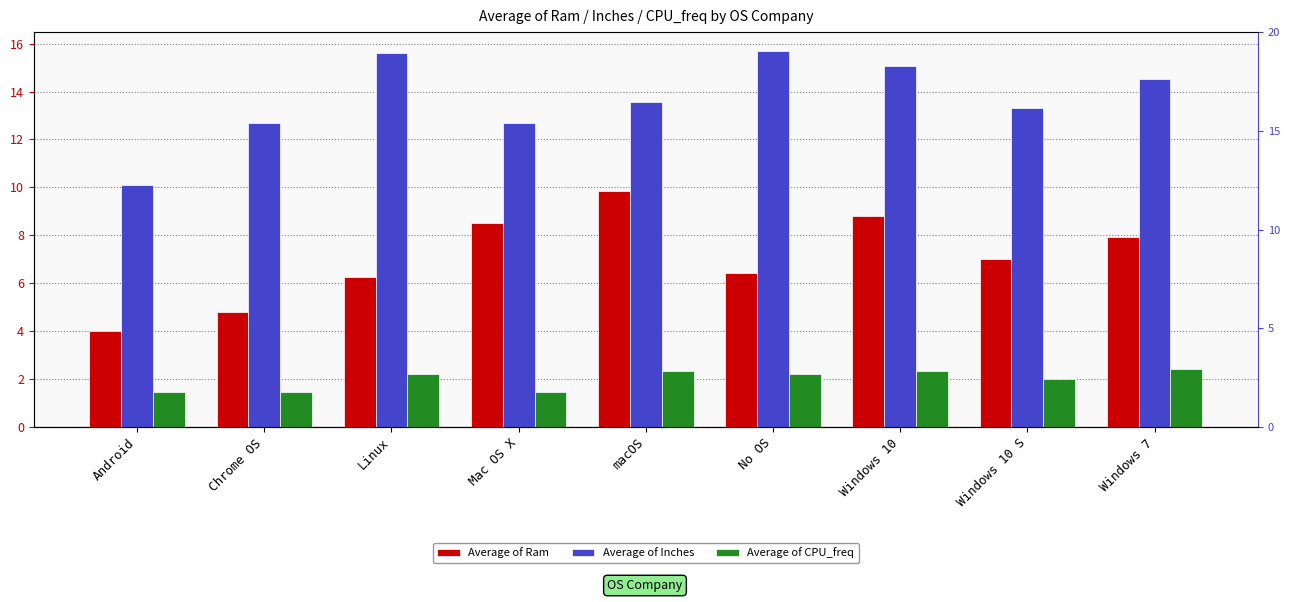

What is the sum of all Average of Ram values?

63.6